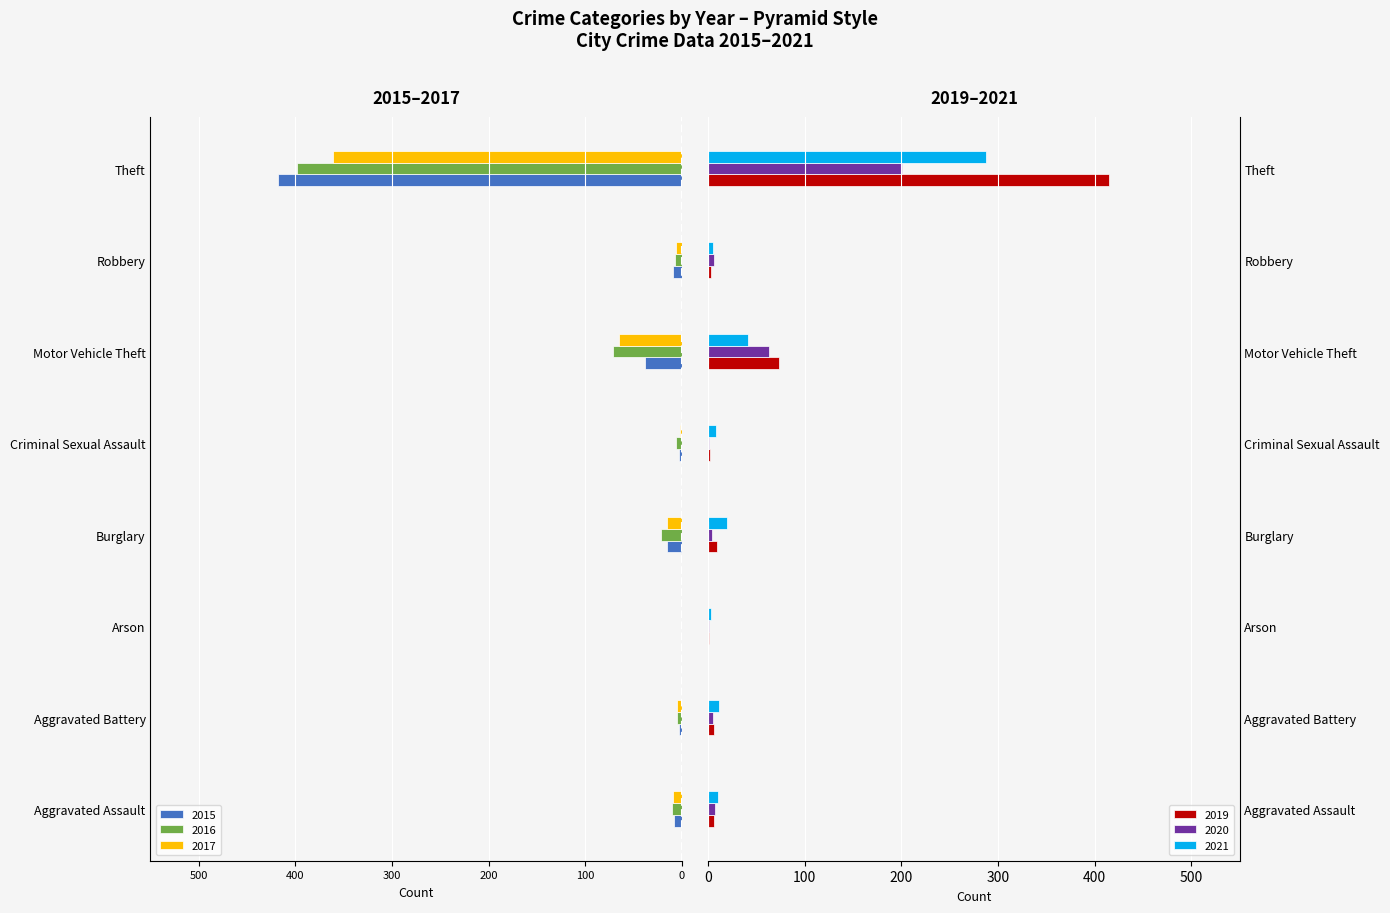

Which series has the largest total across all categories?

2019